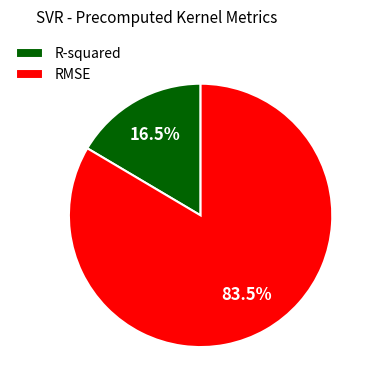

How many slices are in this pie chart?

2